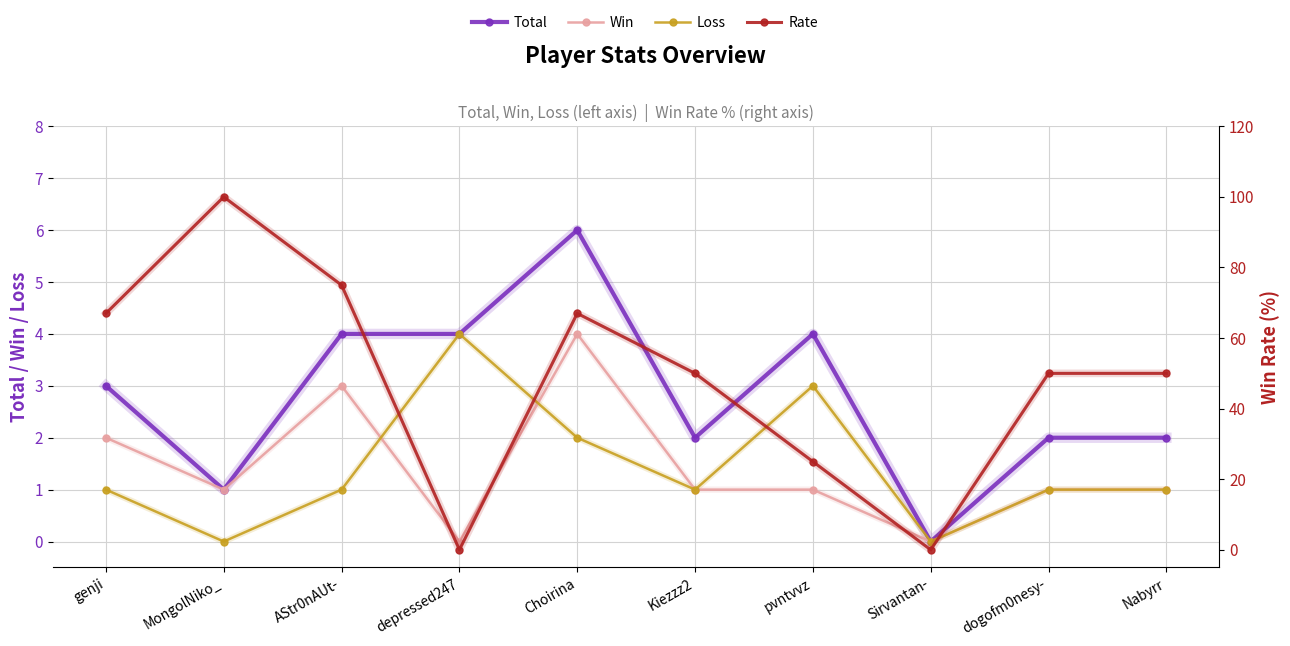

How many interior local peaks does the Win series have?

2